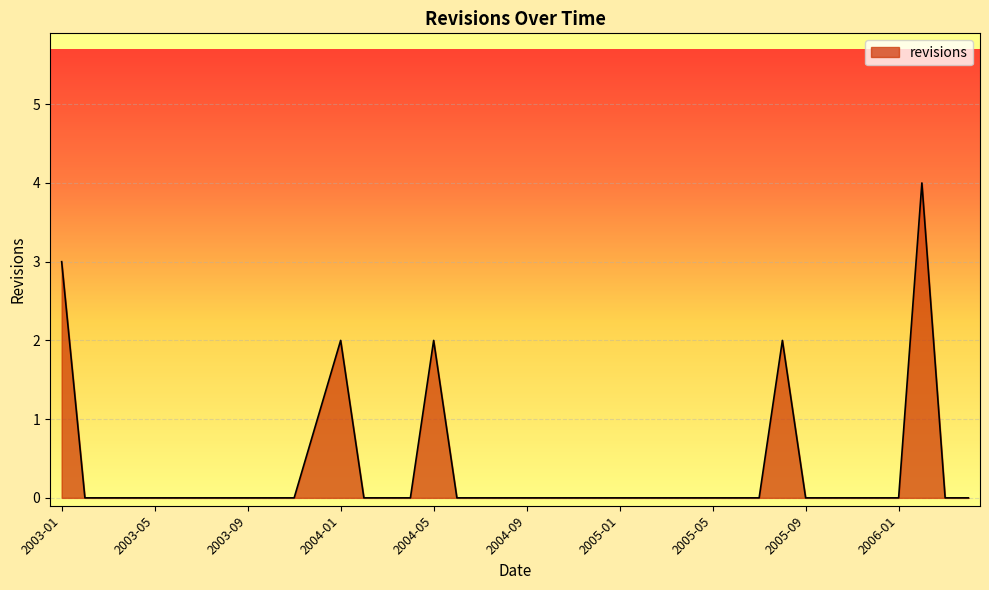

Does the chart display data point markers on the line(s)?

No